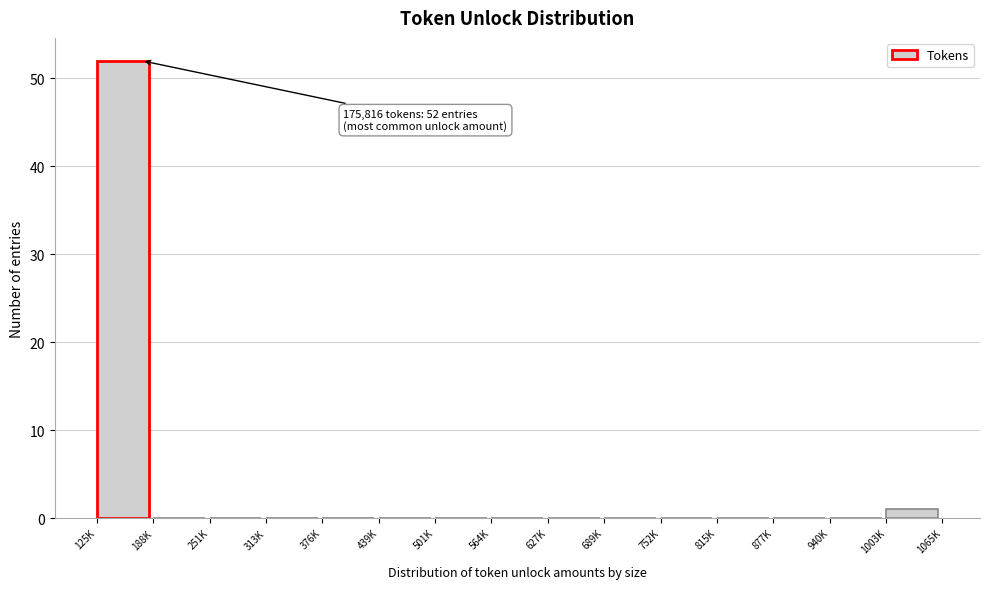

Reading right to left, extract all data points from this chart.

1003K=1	940K=0	877K=0	815K=0	752K=0	689K=0	627K=0	564K=0	501K=0	439K=0	376K=0	313K=0	251K=0	188K=0	125K=52